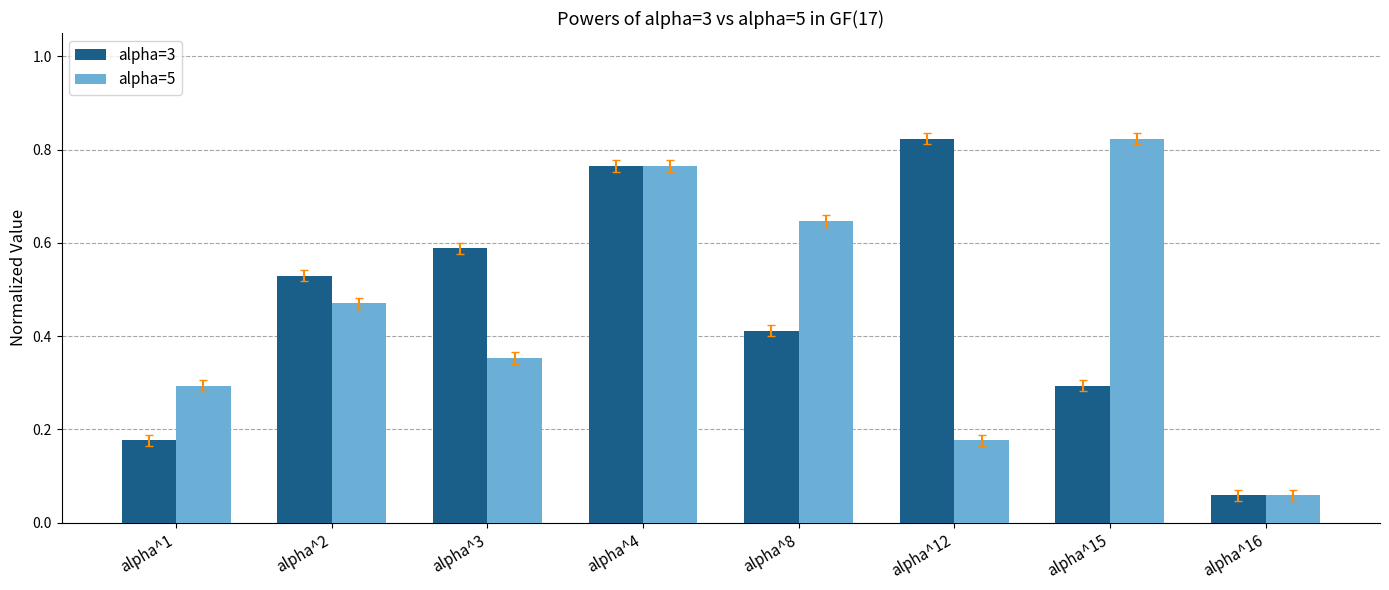

At which label does alpha=5 reach its peak?

alpha^15